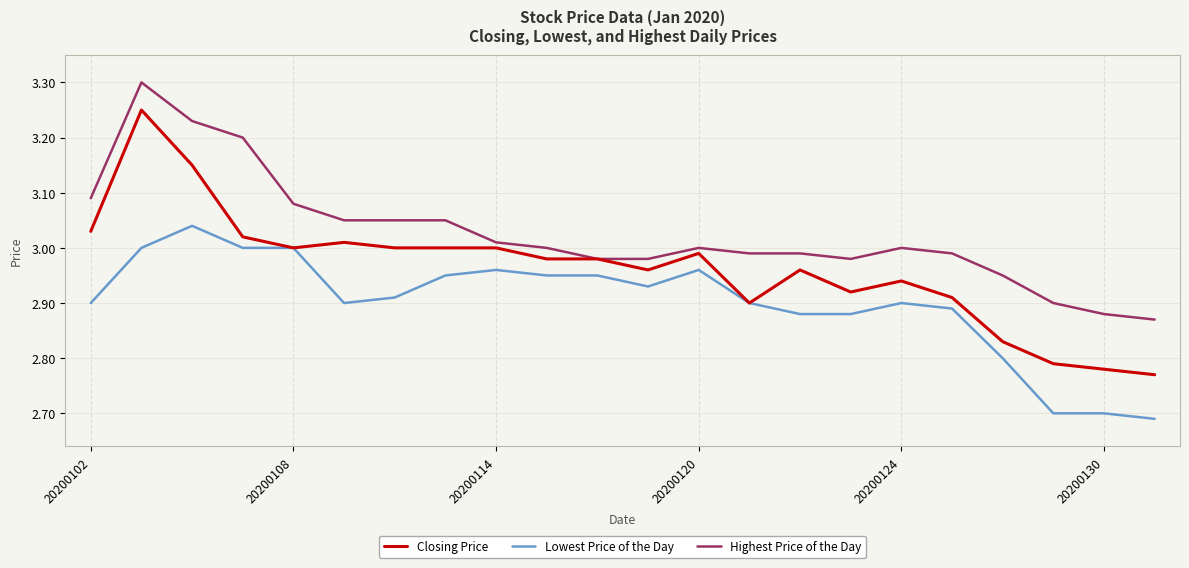

What is the greatest value displayed?

3.3